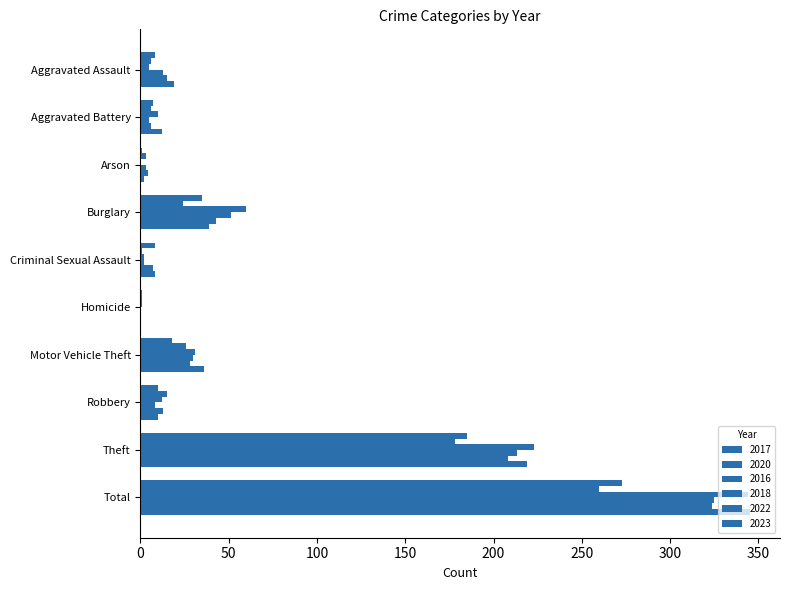

What is the highest value of the 2020 series?

260